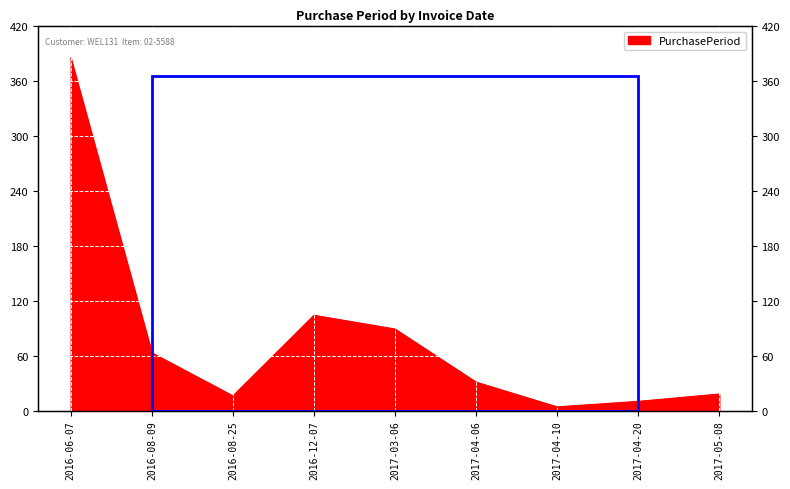

What is the value of the 8th point from the left?

10